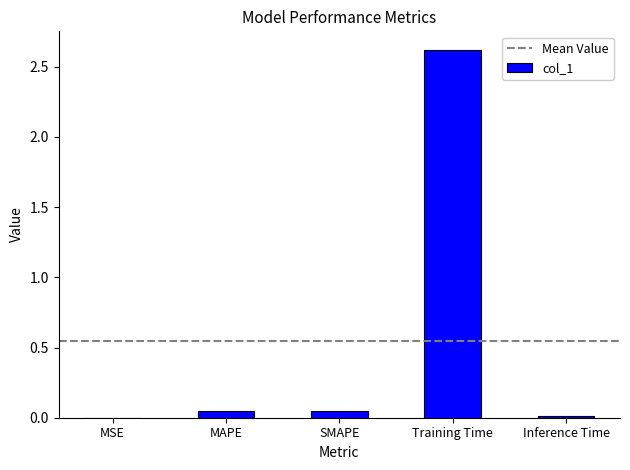

What value does the data have at Training Time?

2.6